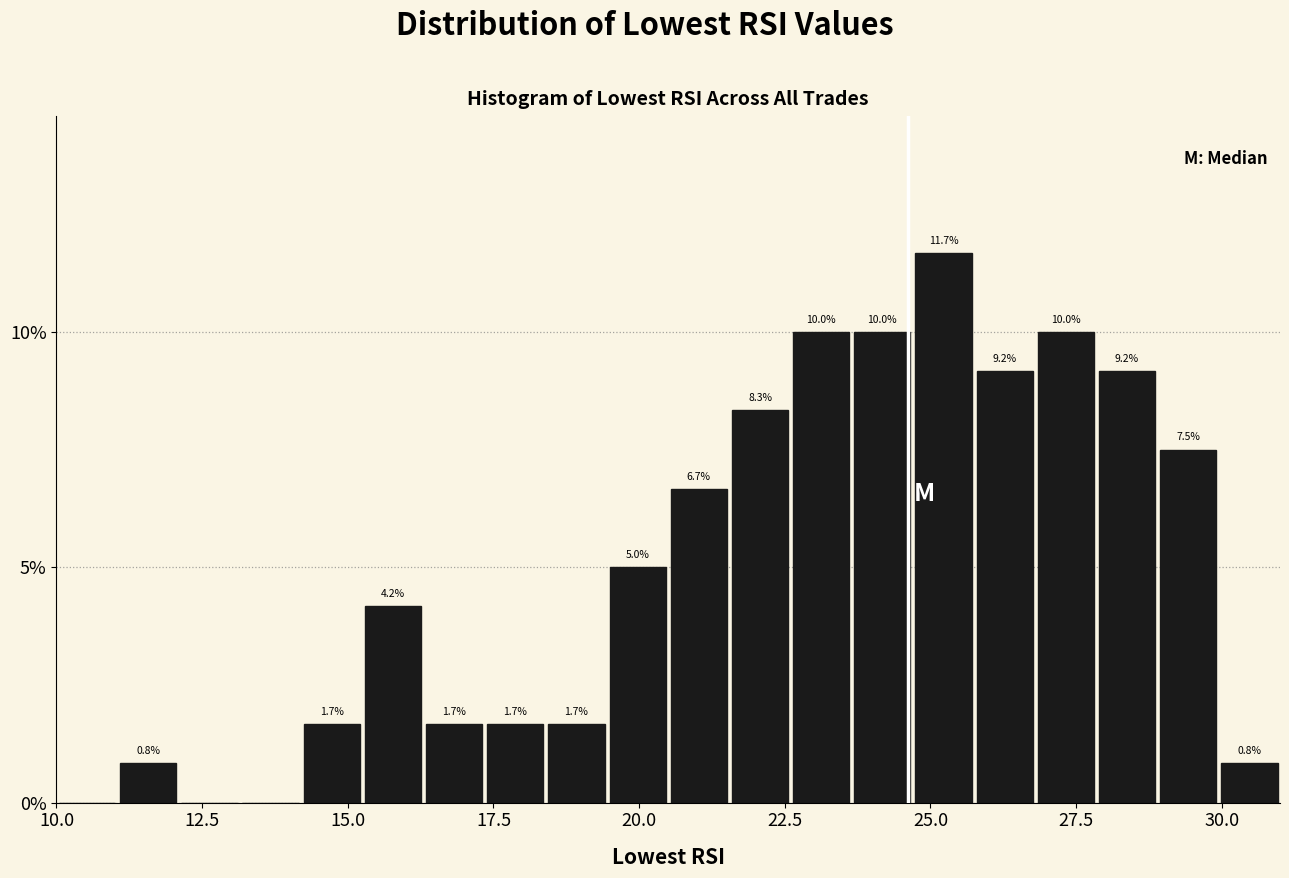

Around what value on the x-axis is the tallest bar? Give the approximate position of its centre, as read against the axis.

25.0